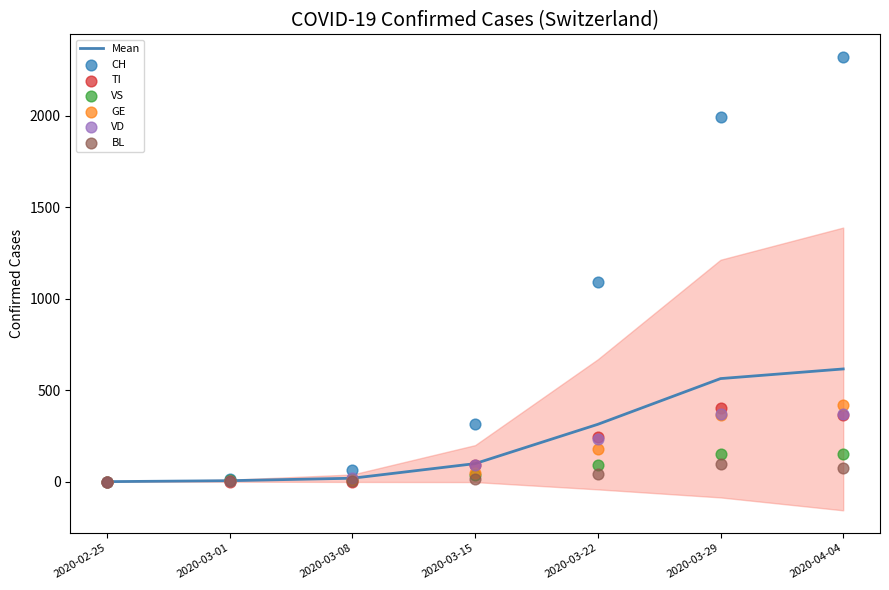

What is the total value across all series at 2020-03-01?

31